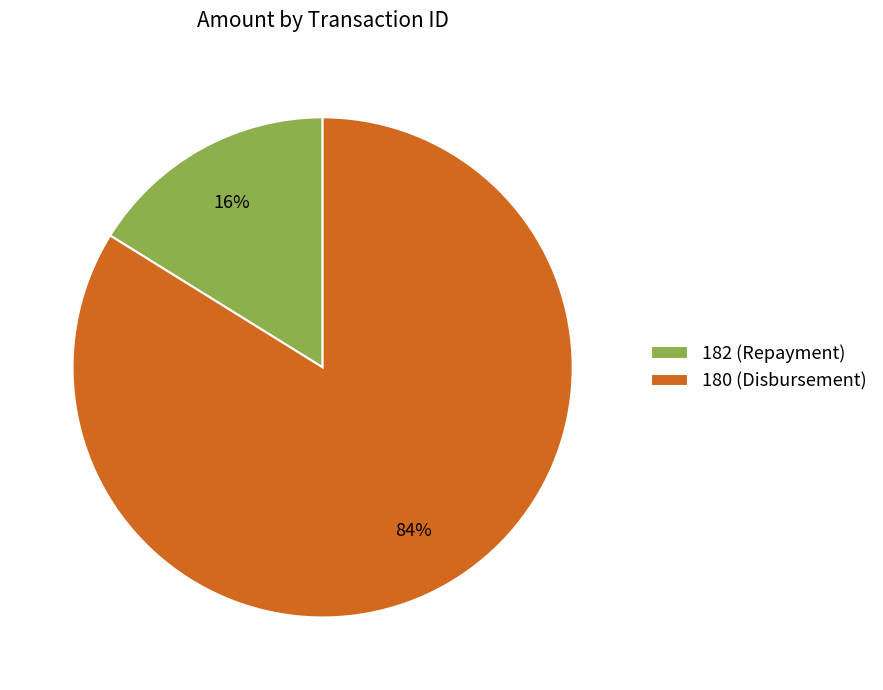

How many segments does this pie chart have?

2